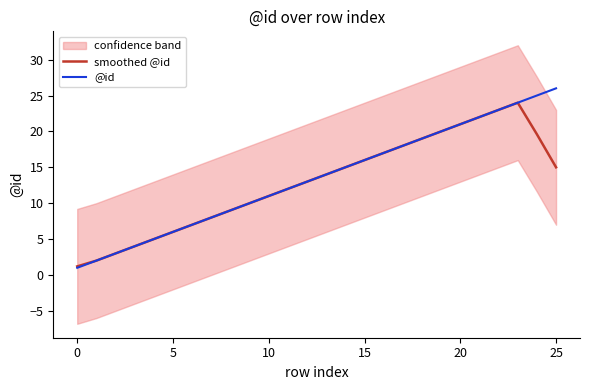

Which series has the largest total across all categories?

@id